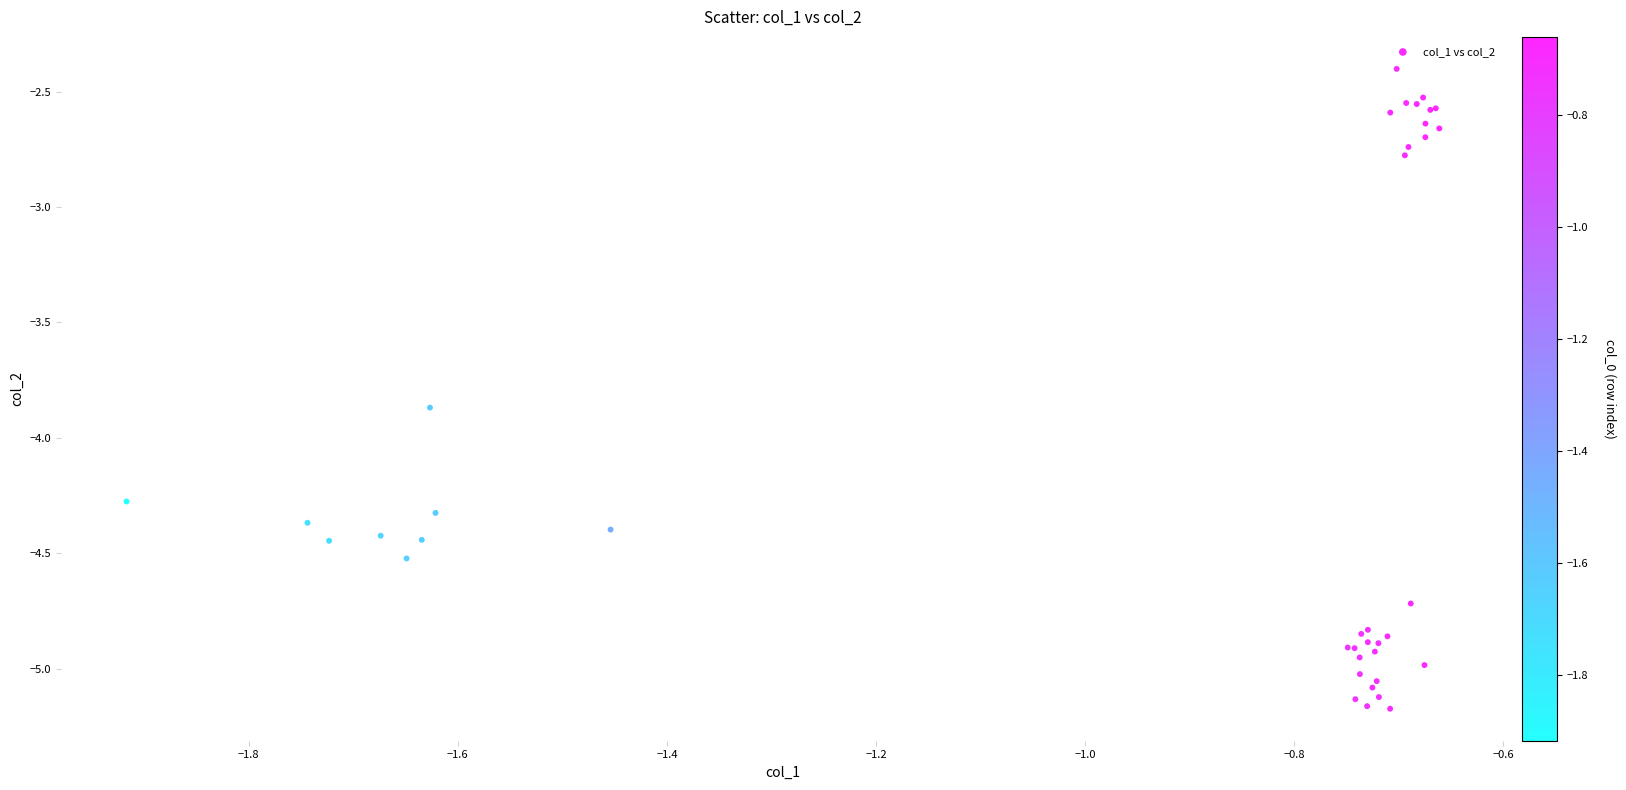

What Y value in the scatter plot is closest to -3?

-2.8